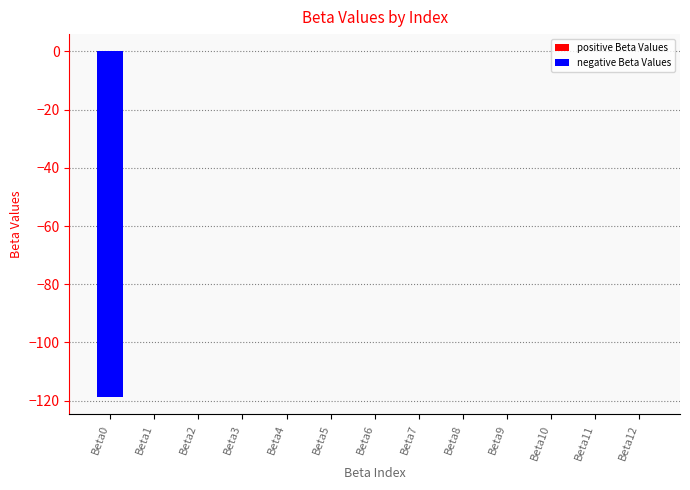

Which series has the widest spread of values?

negative Beta Values